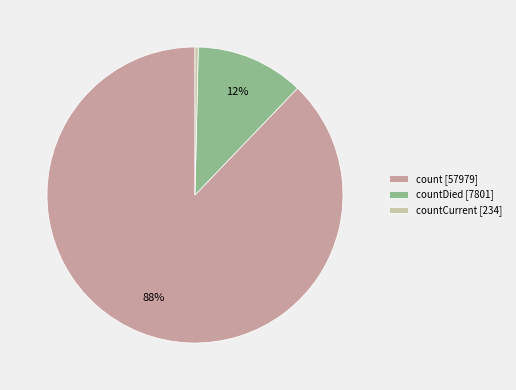

Which slice is the smallest?

countCurrent [234]